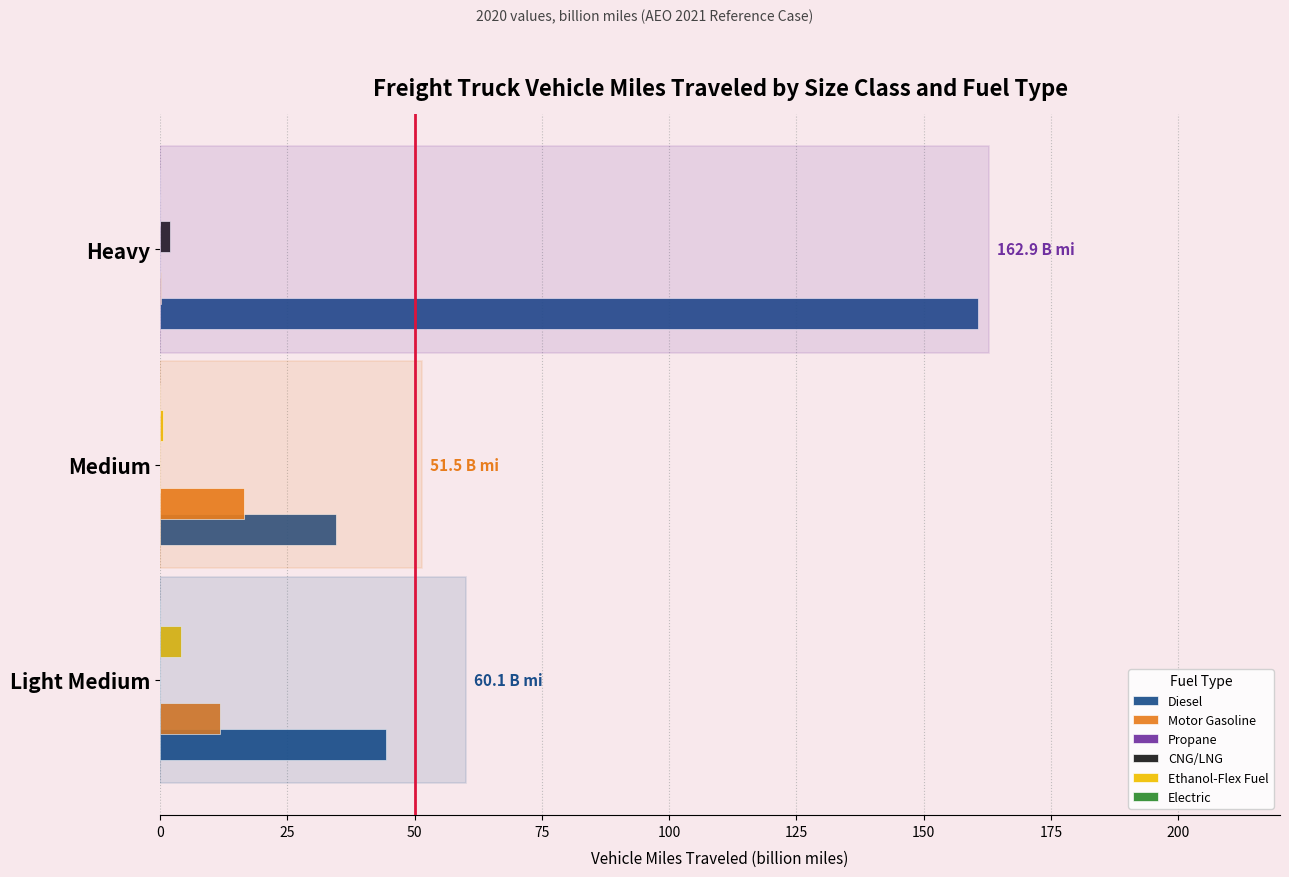

How many data points in Diesel are less than 44?

1